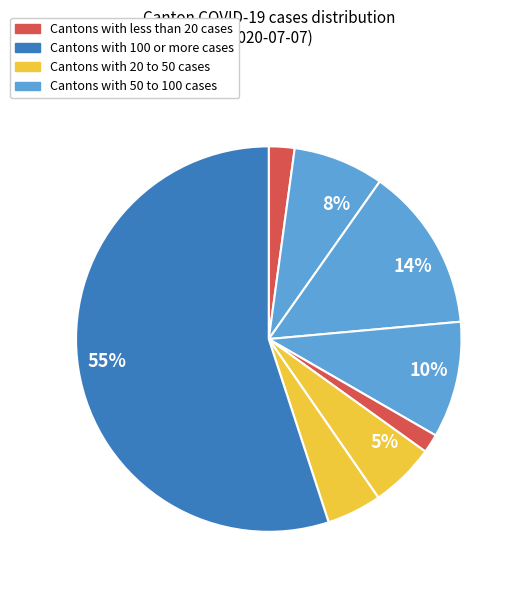

Count the number of slices in the pie.

8